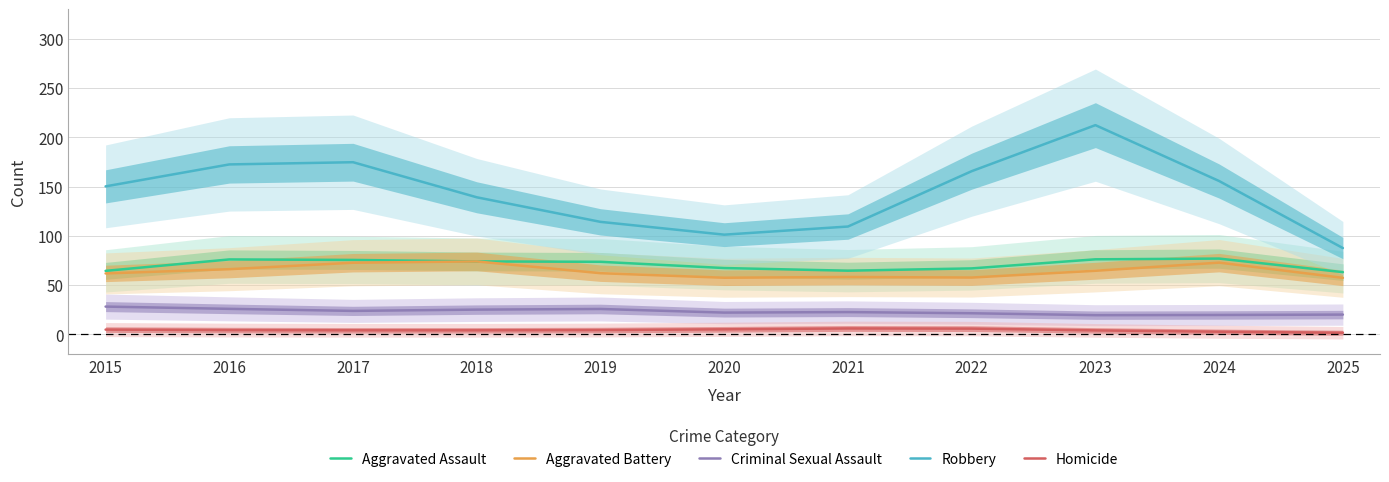

Which category has the highest value across all series?

2023